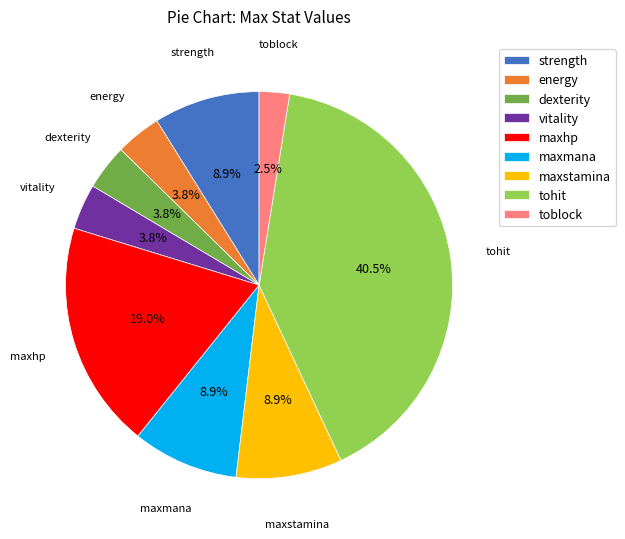

Is the sum of tohit and vitality greater than half?

No